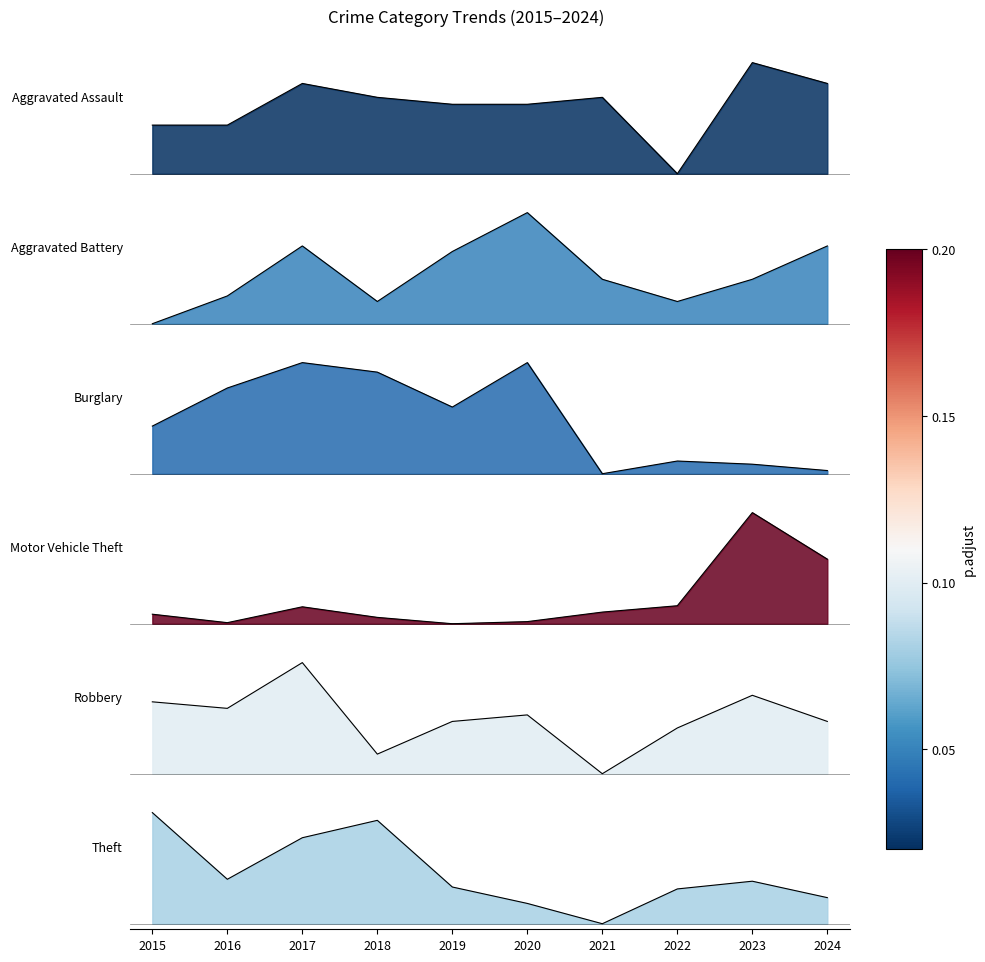

Which series has the largest total across all categories?

Aggravated Assault